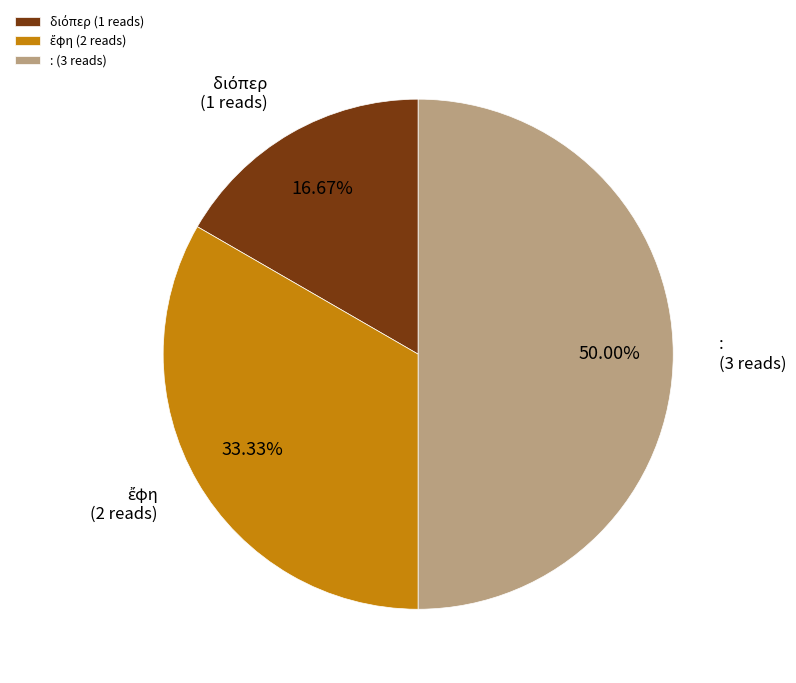

What is the smallest slice in the pie chart?

διόπερ